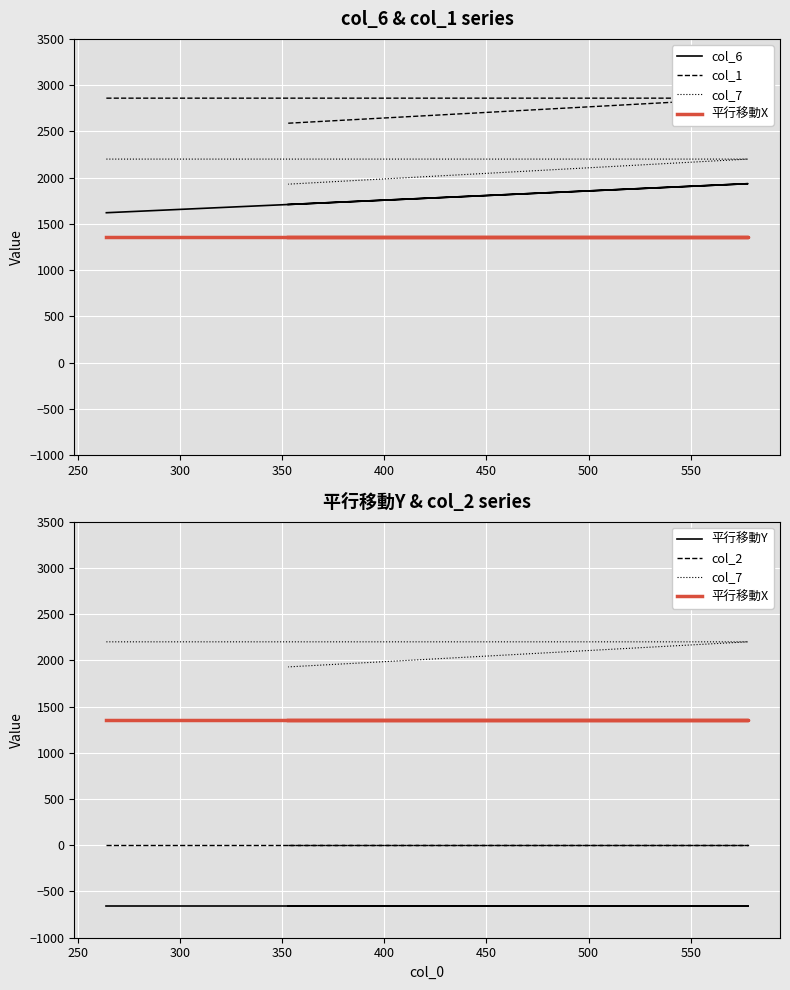

At which label is col_7 closest to 2064?

550